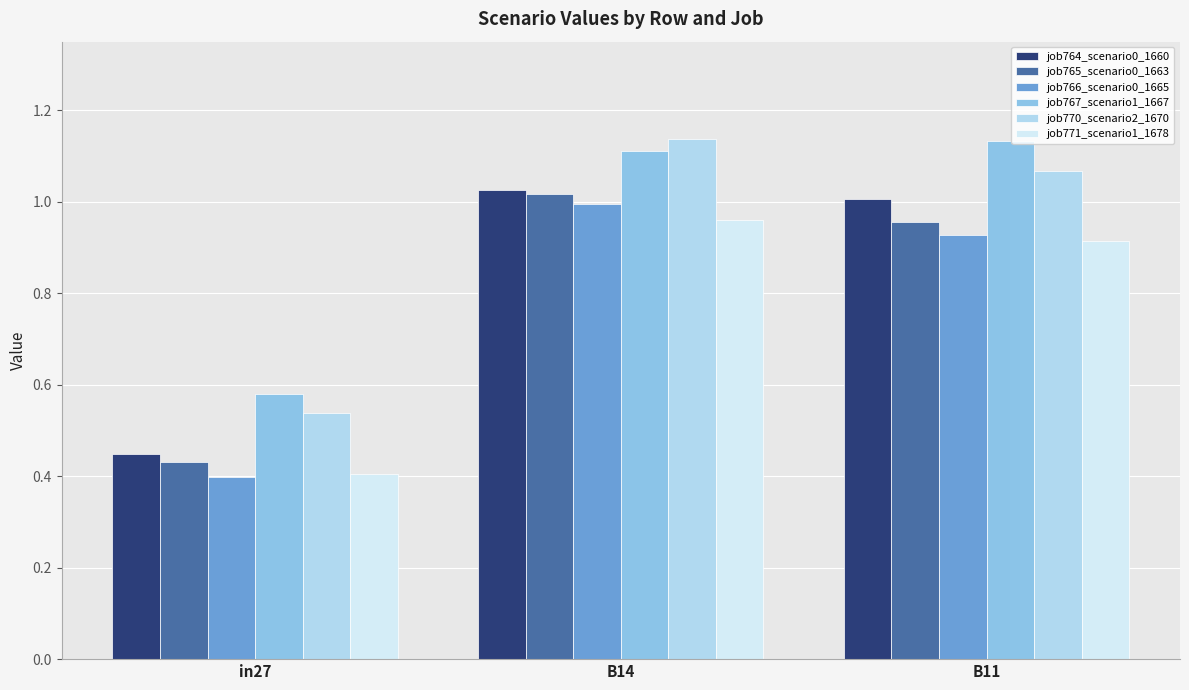

What is the sum of the job765_scenario0_1663 values at in27 and B11?

1.4